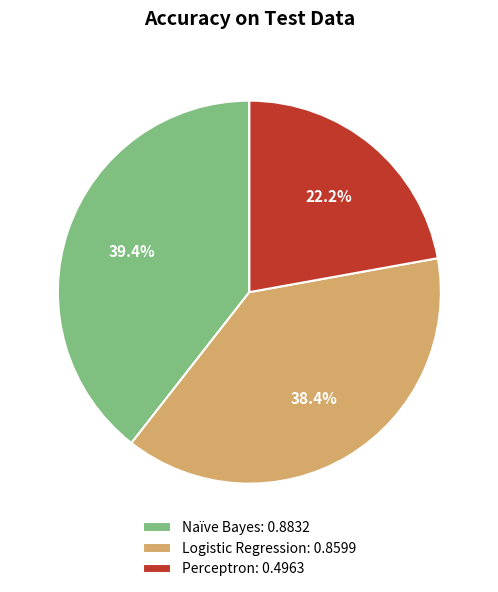

True or false: Logistic Regression accounts for 25% of the total.

False